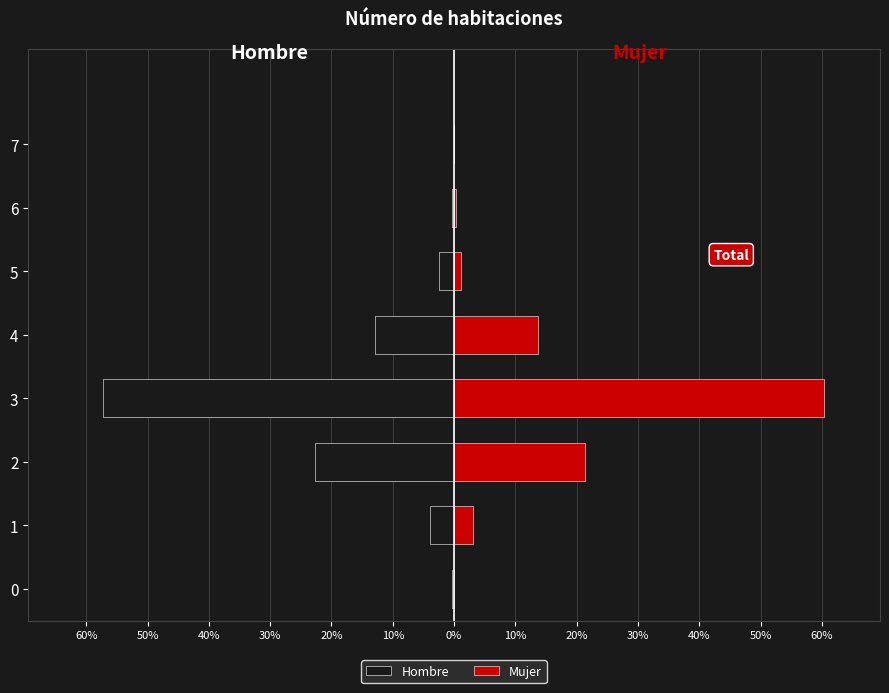

Is the value of Mujer at 3 greater than the value of Hombre at 4?

Yes